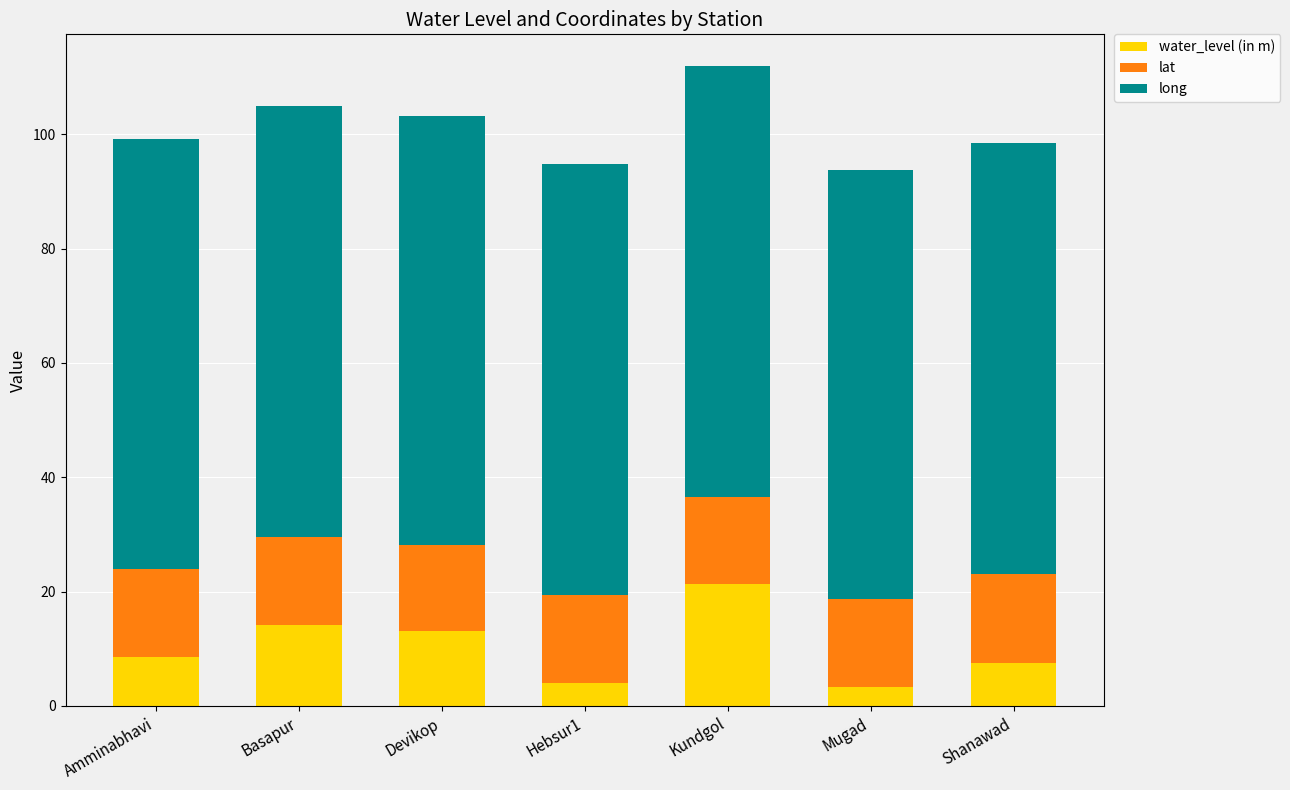

At which label does water_level (in m) reach its peak?

Kundgol